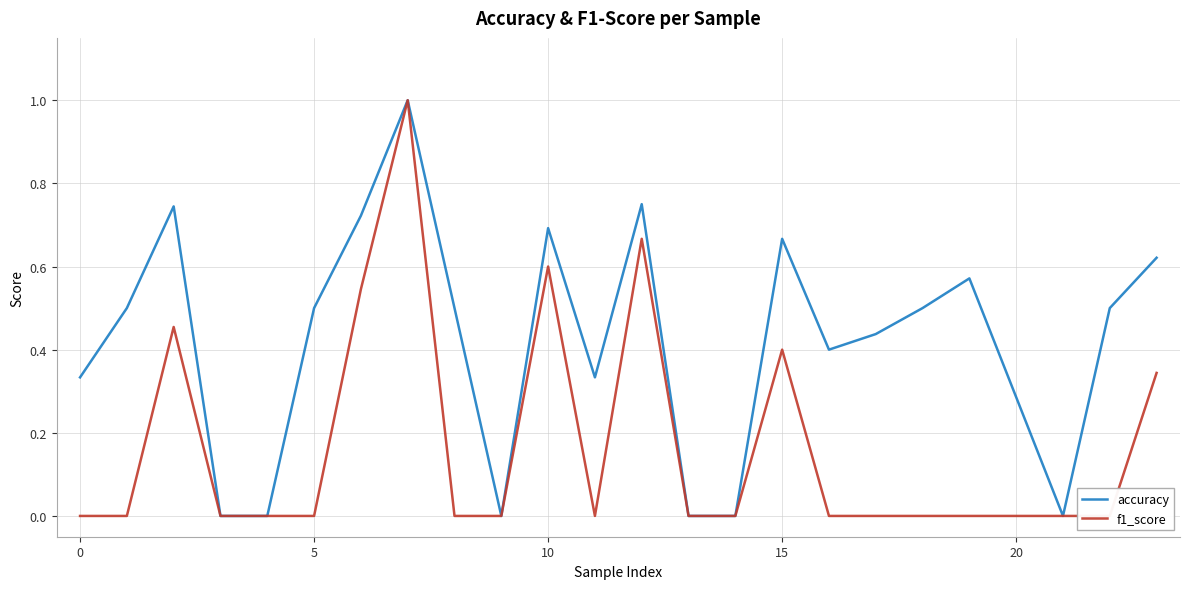

The value of f1_score at 15 is -0.6. True or false?

False